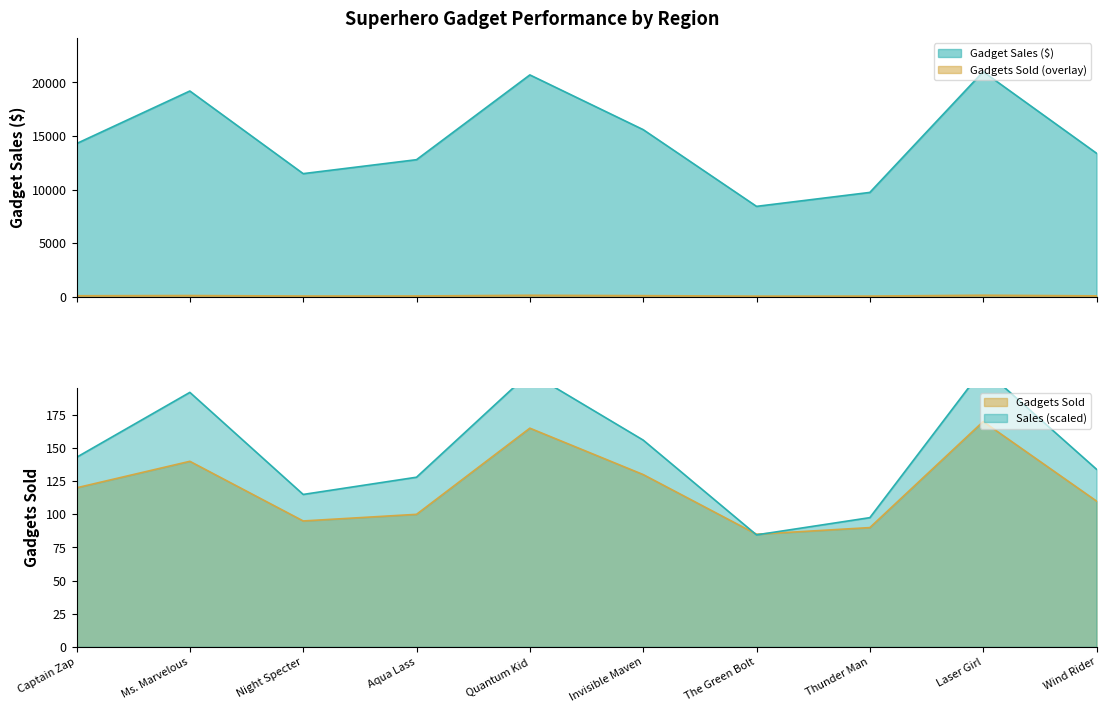

What is the difference between the maximum and minimum values in the Gadgets Sold series?

85.0